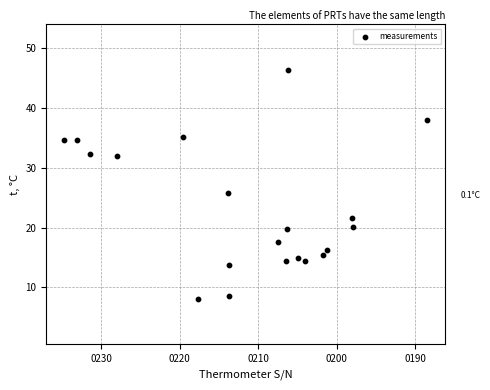

What Y value in the scatter plot is closest to 27?

25.7